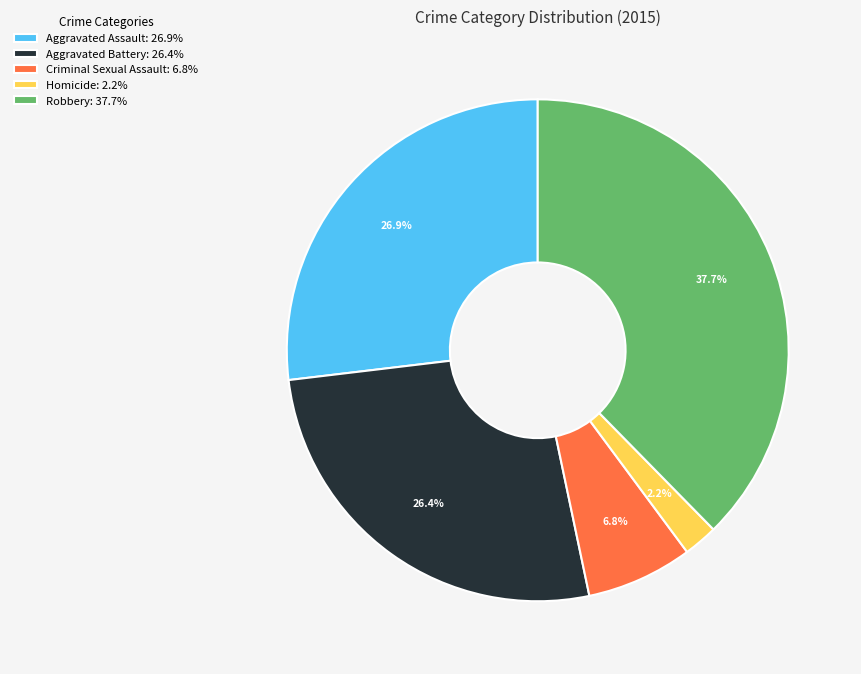

Does Homicide represent more than half of the total?

No